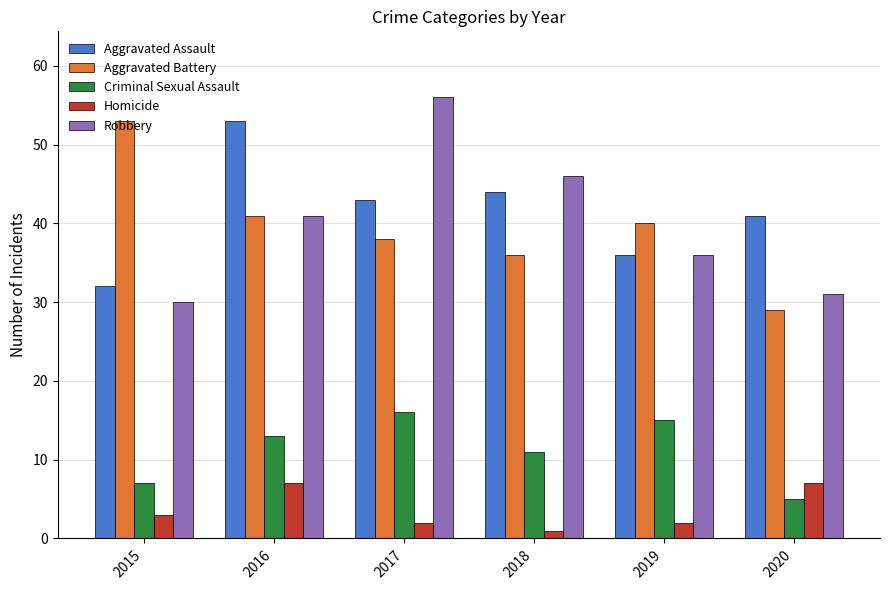

What is the average value of the Aggravated Assault series?

42